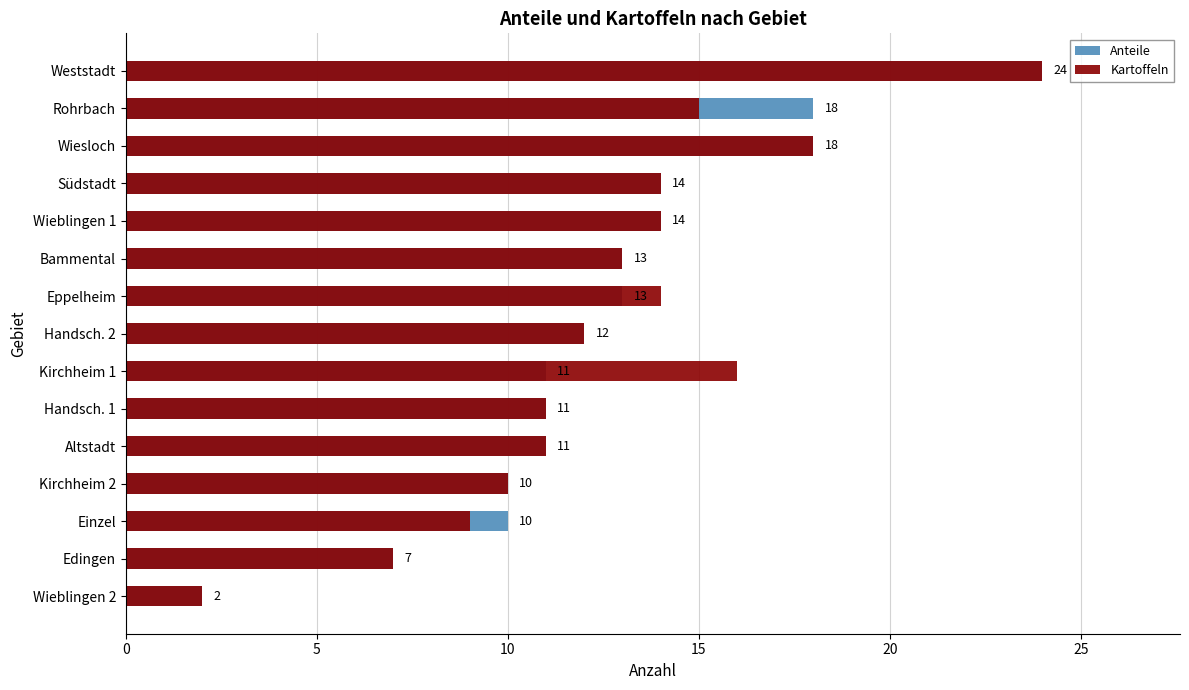

Count the number of data series in this chart.

2